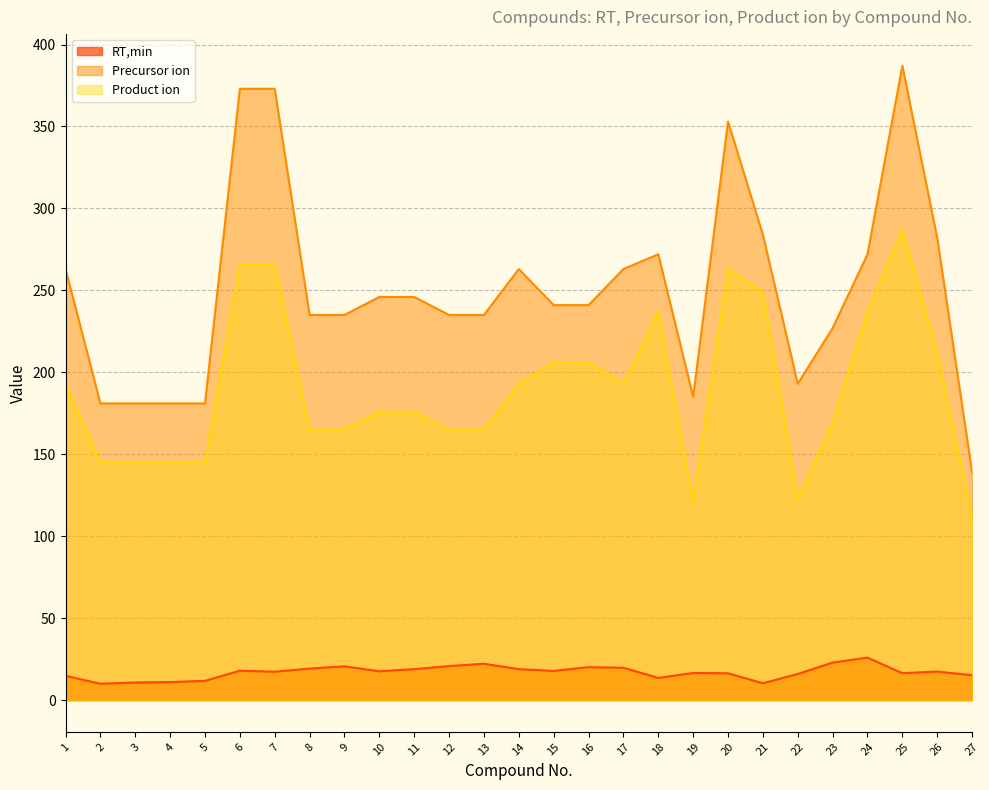

What are all the series names shown in the legend?

RT,min, Precursor ion, Product ion